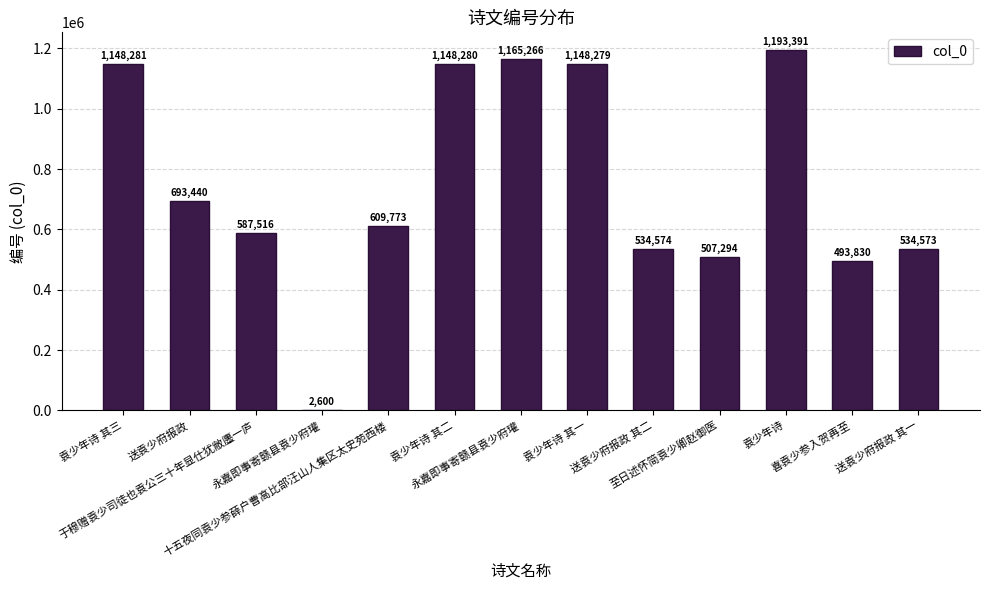

Count the number of categories in the chart.

13